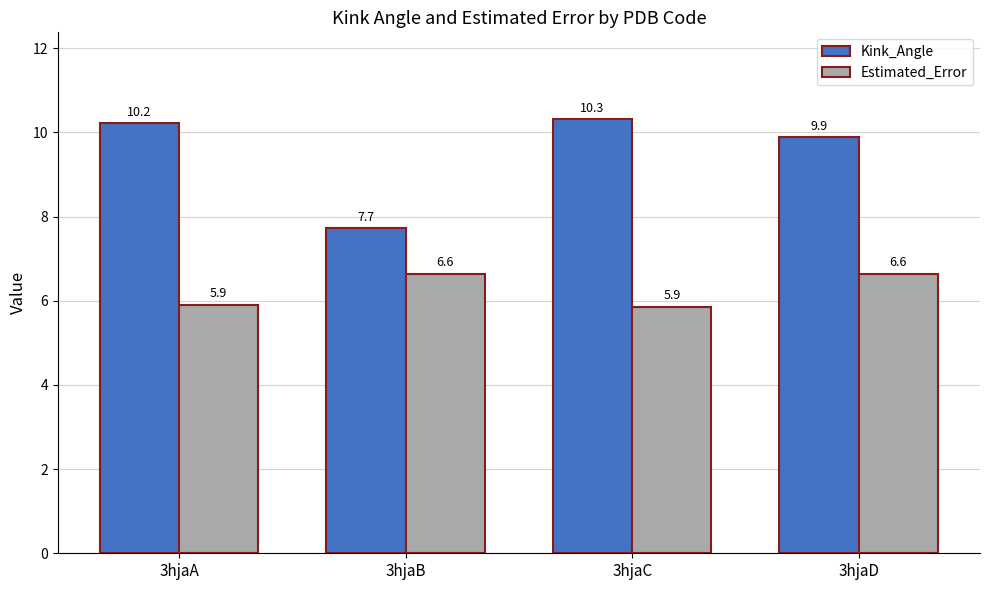

List the series in order of their overall mean, highest first.

Kink_Angle, Estimated_Error